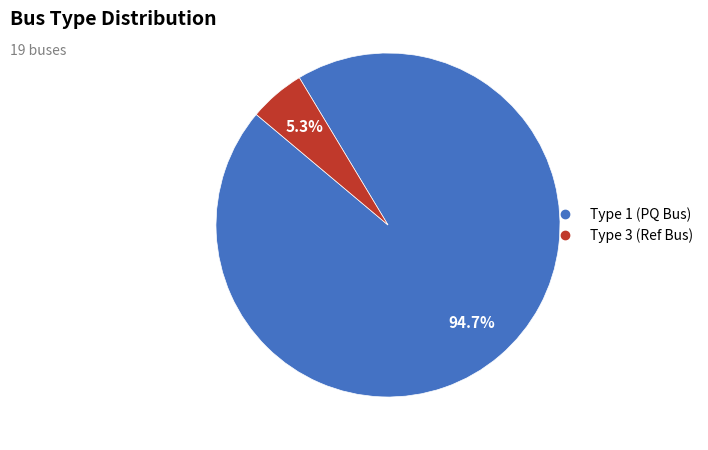

Is there a majority slice in this chart?

Yes